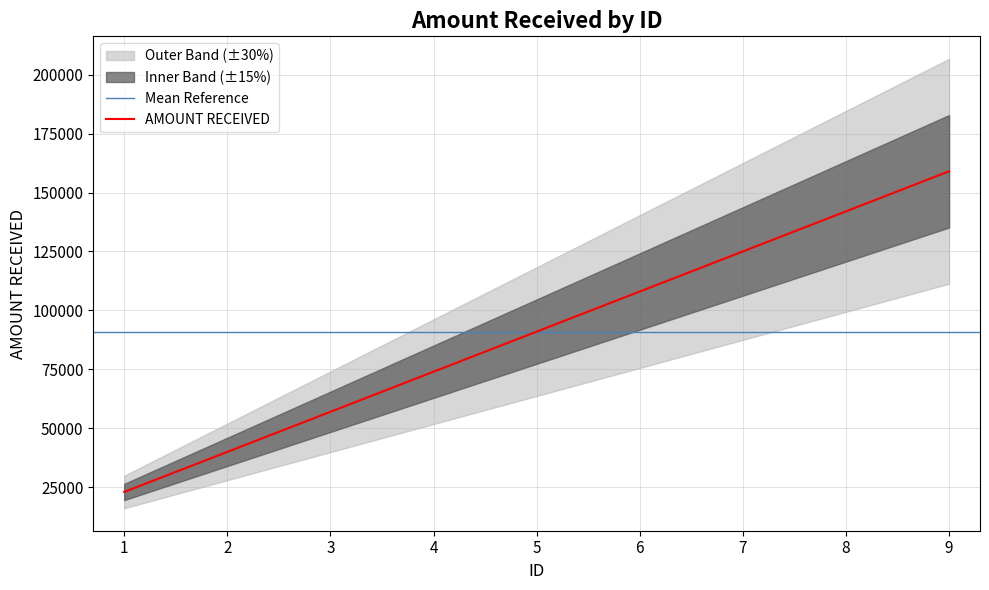

Reading left to right, extract all data points from this chart.

1=23000	2=40000	3=57000	4=74000	5=91000	6=108000	7=125000	8=142000	9=159000